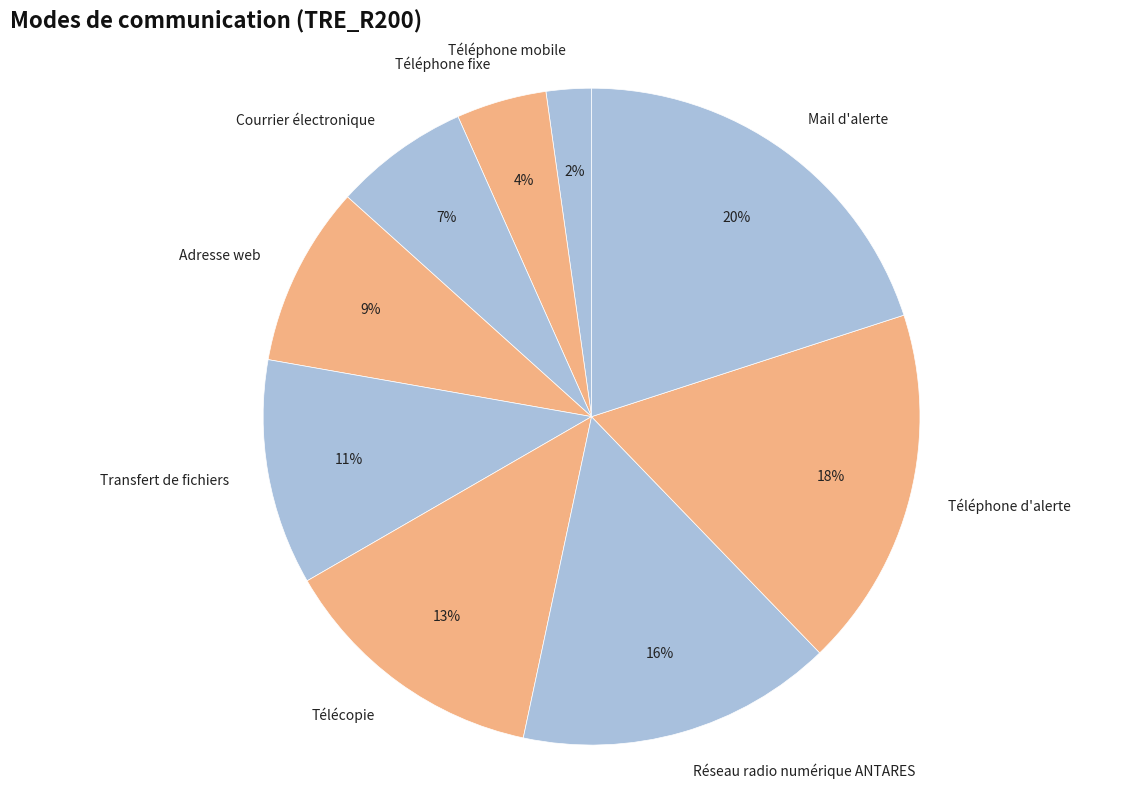

To the nearest percent, what is the difference between the Mail d'alerte and Téléphone d'alerte slice percentages?

2%